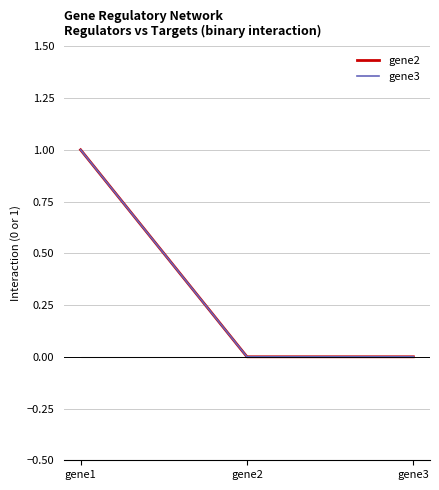

Which category has the lowest value across all series?

gene2